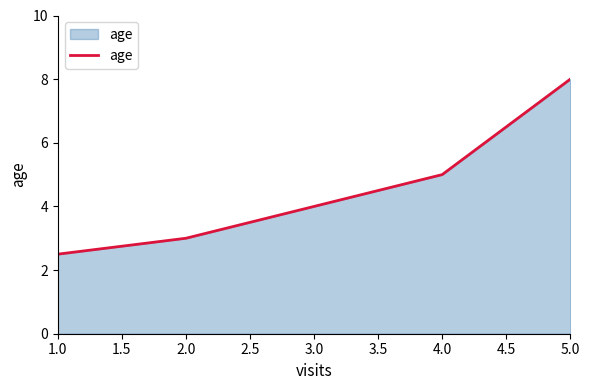

Which category has the lowest value across all series?

1.0